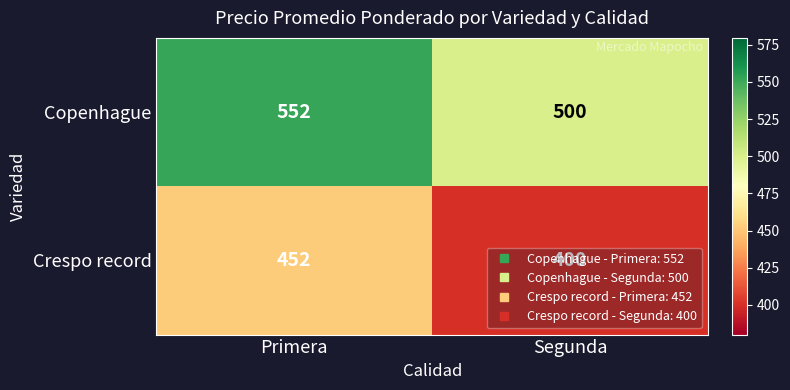

Read the Copenhague value at Primera.

552